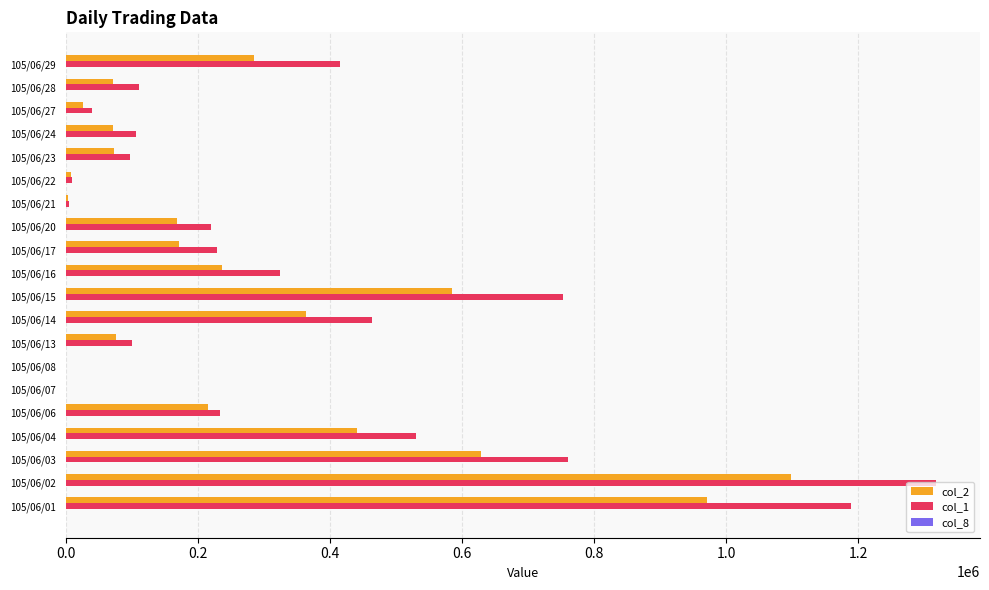

Which series has the largest total across all categories?

col_1